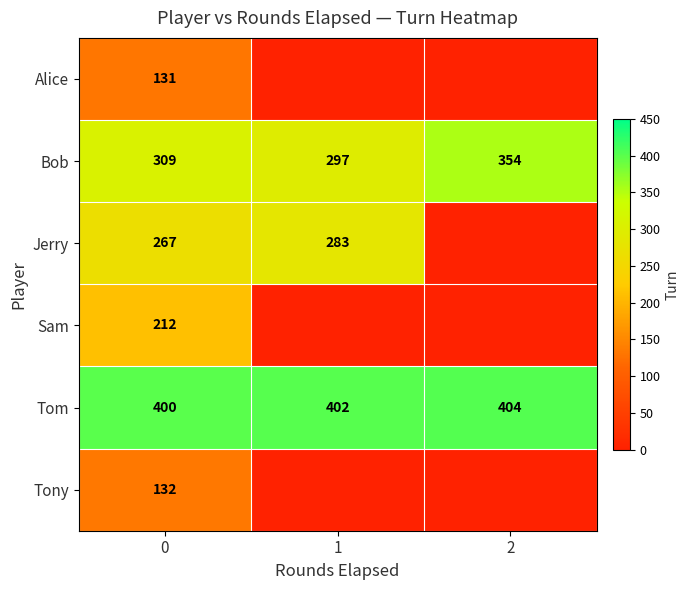

What is the average value of the Tom series?

402